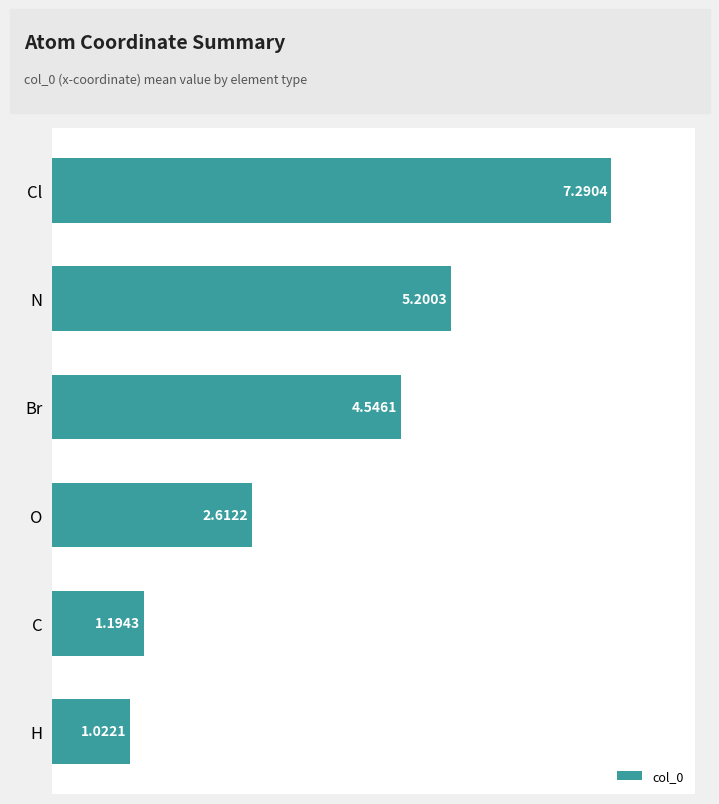

Between Cl and Br, which is larger?

Cl